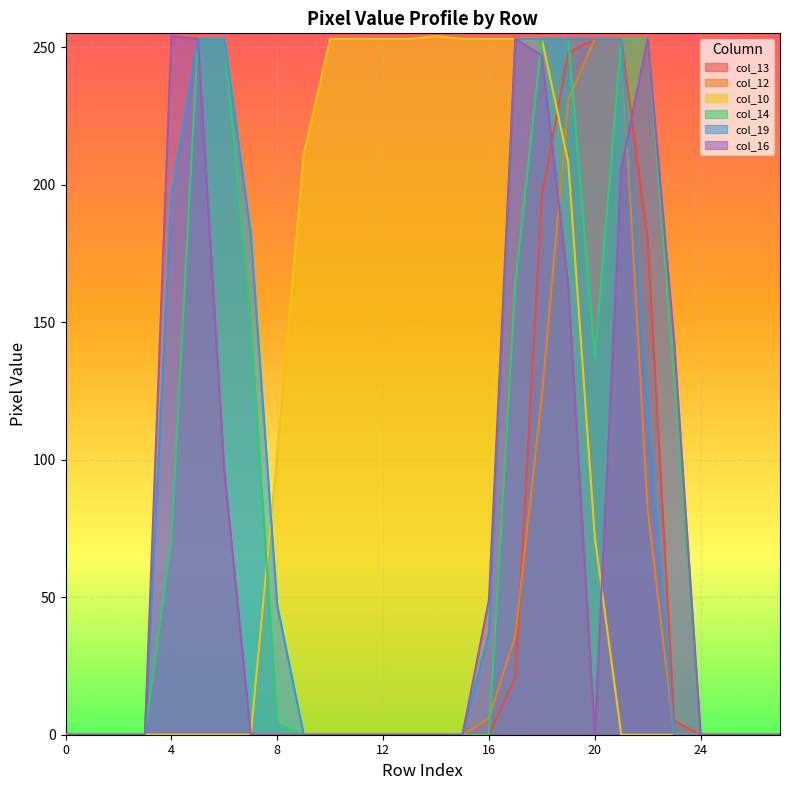

What is the difference between the maximum and minimum values in the col_12 series?

253